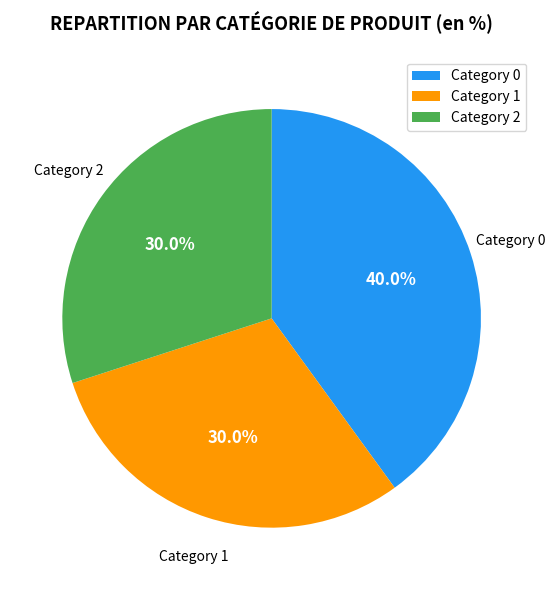

To the nearest percent, what is the difference between the largest and smallest slice percentages?

10%